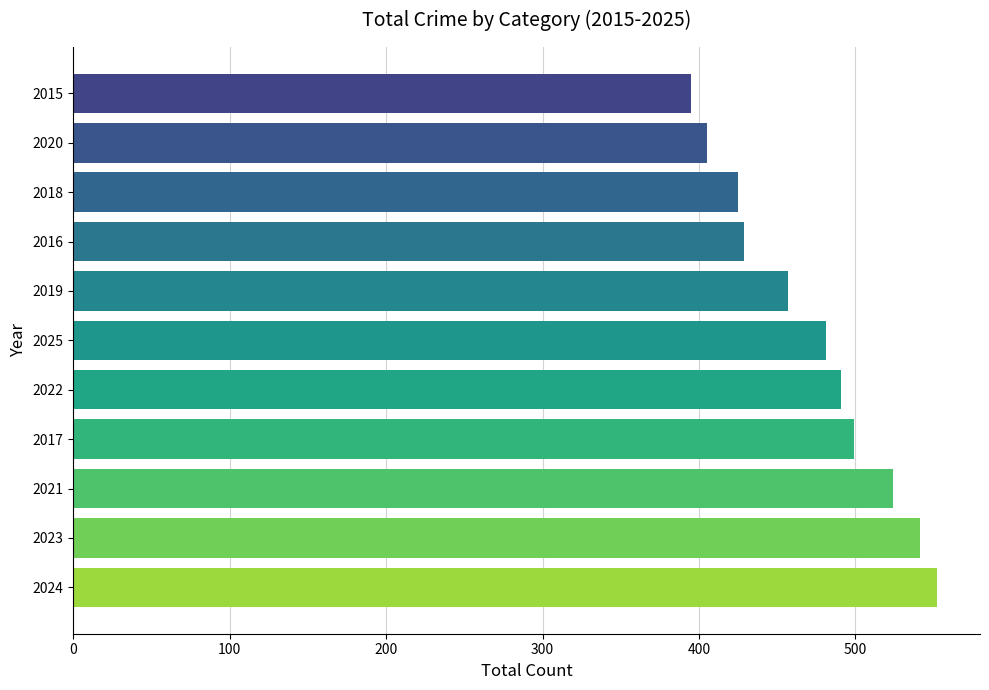

What is the minimum value shown in the chart?

395